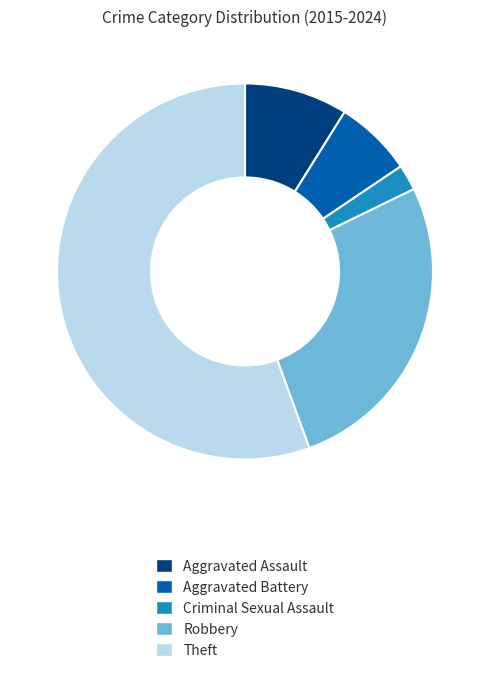

True or false: Robbery accounts for 27% of the total.

True